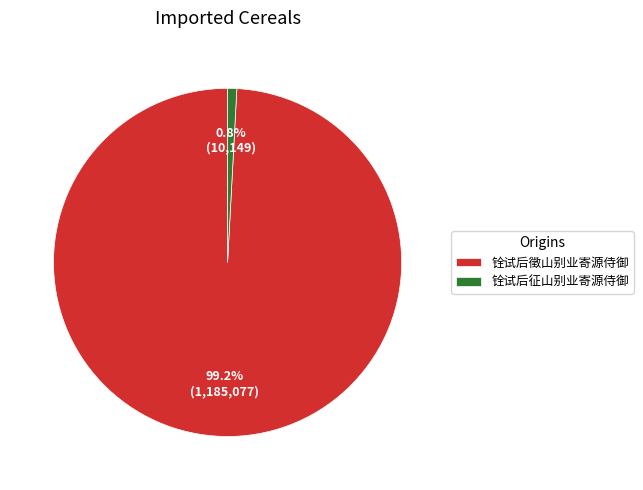

Rank the categories by value from lowest to highest.

铨试后征山别业寄源侍御, 铨试后徵山别业寄源侍御